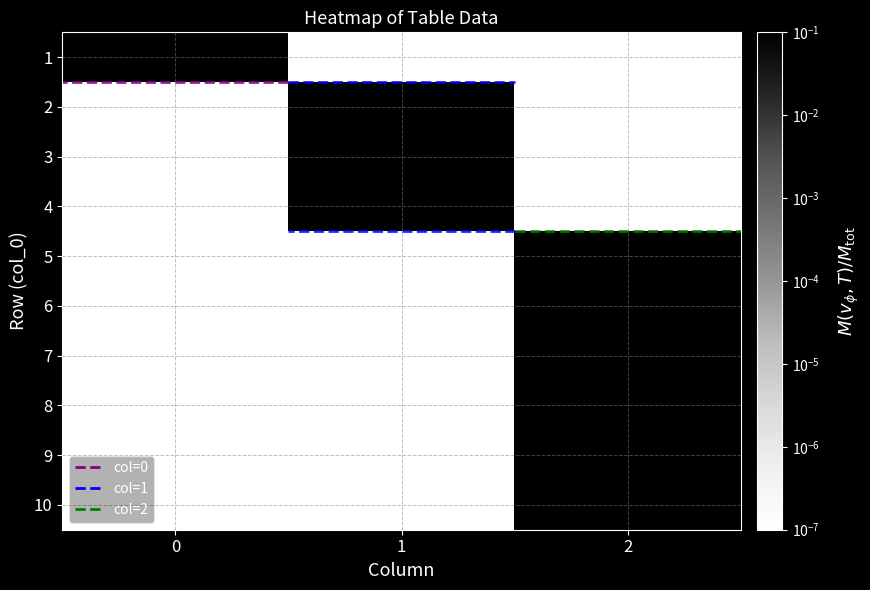

How many data points does each series have?

3